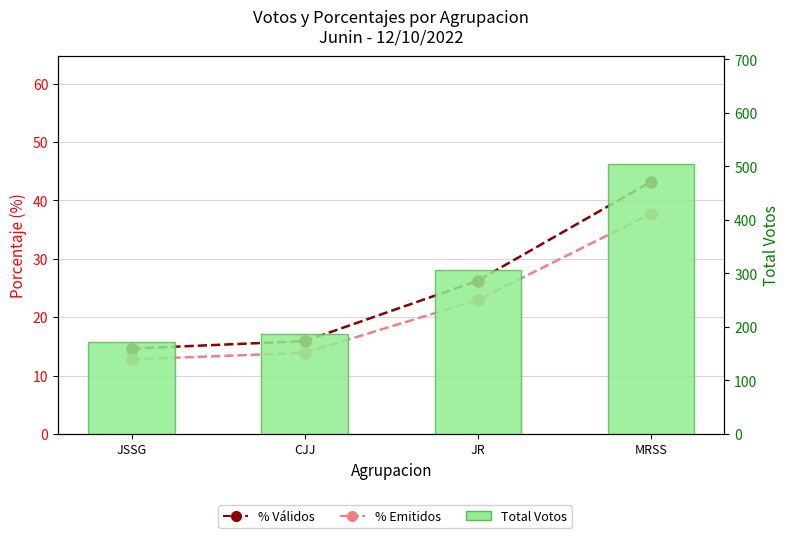

What is the total value across all series at MRSS?

585.9